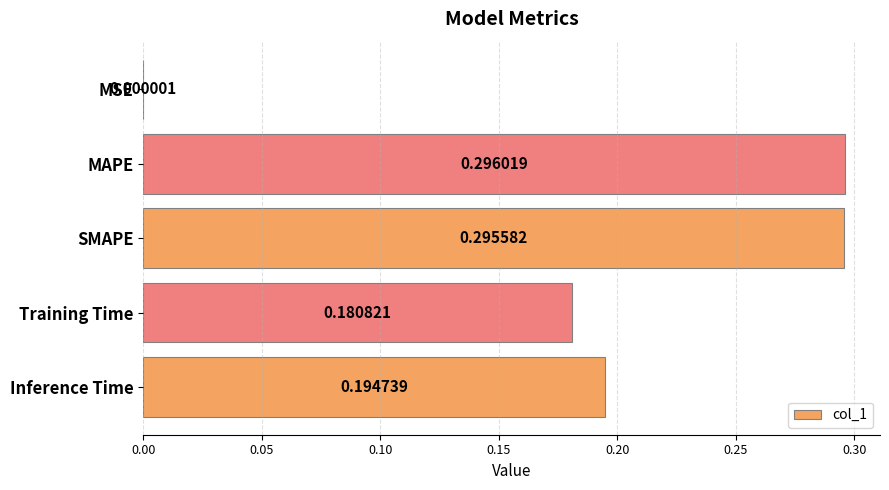

Where is the data nearest to the value 0?

MSE